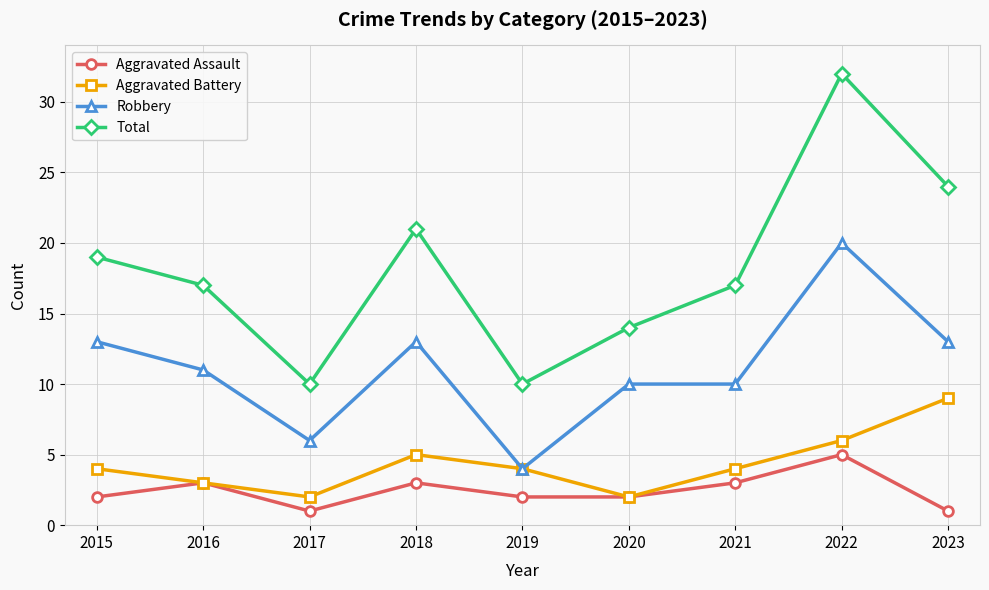

What is the maximum value for Aggravated Battery?

9